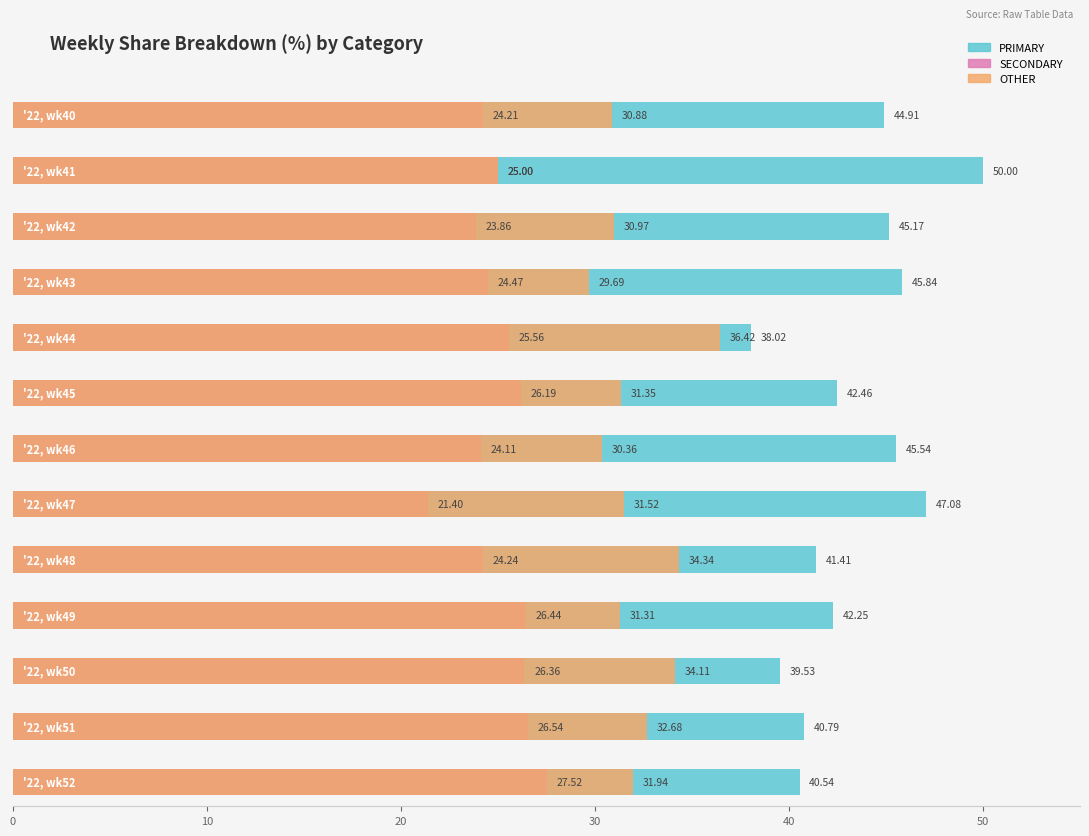

True or false: OTHER has a value of 49.7 at '22, wk48.

False